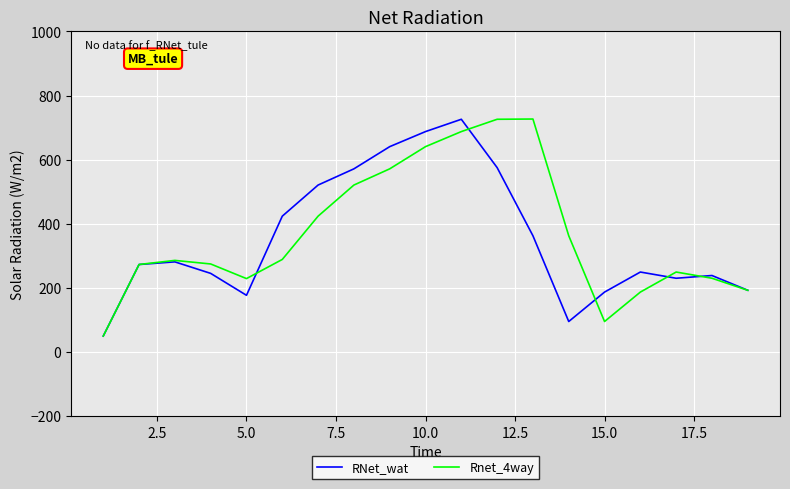

What is the smallest value displayed?

49.5